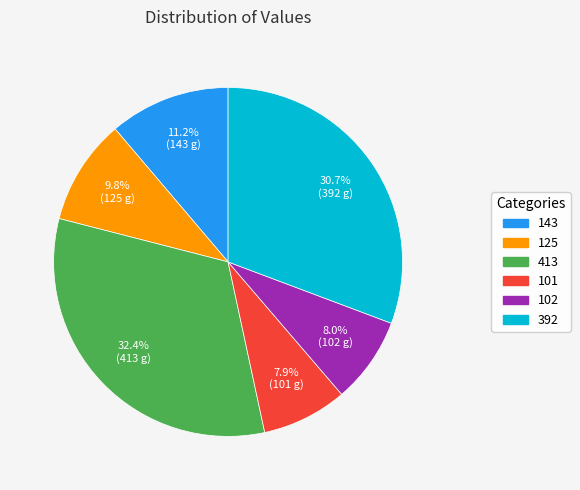

Between 101 and 125, which is larger?

125